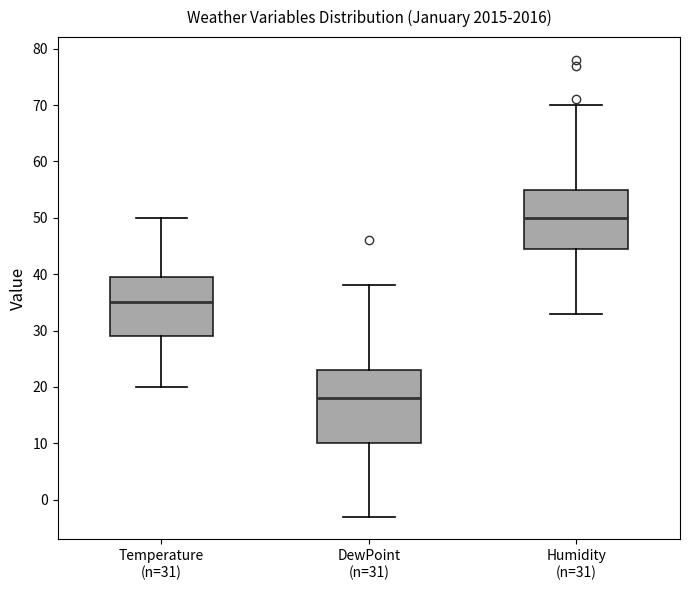

Comparing the boxes themselves (not the whiskers), which one is the tallest?

DewPoint (n=31)